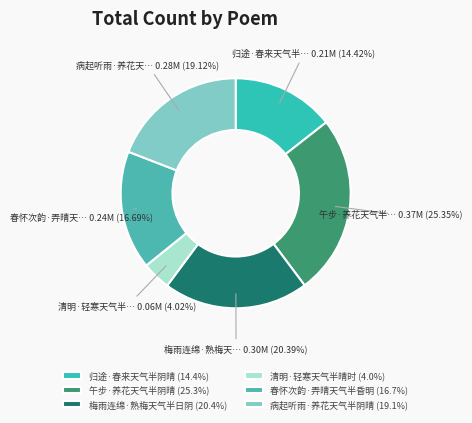

Which slice is the largest?

午步·养花天气半阴晴